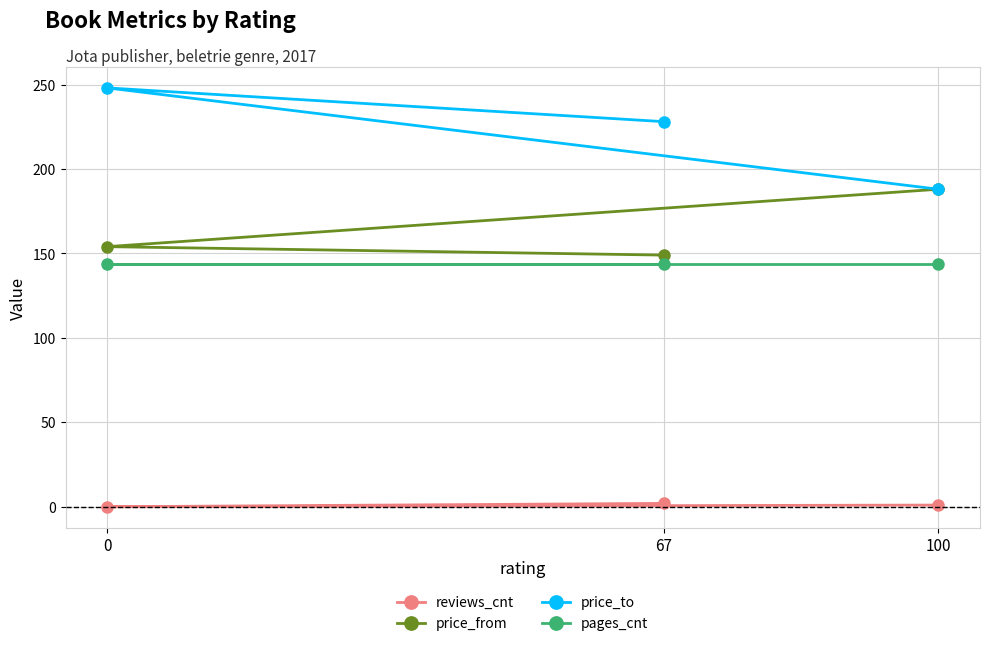

Does the chart have visible grid lines?

Yes